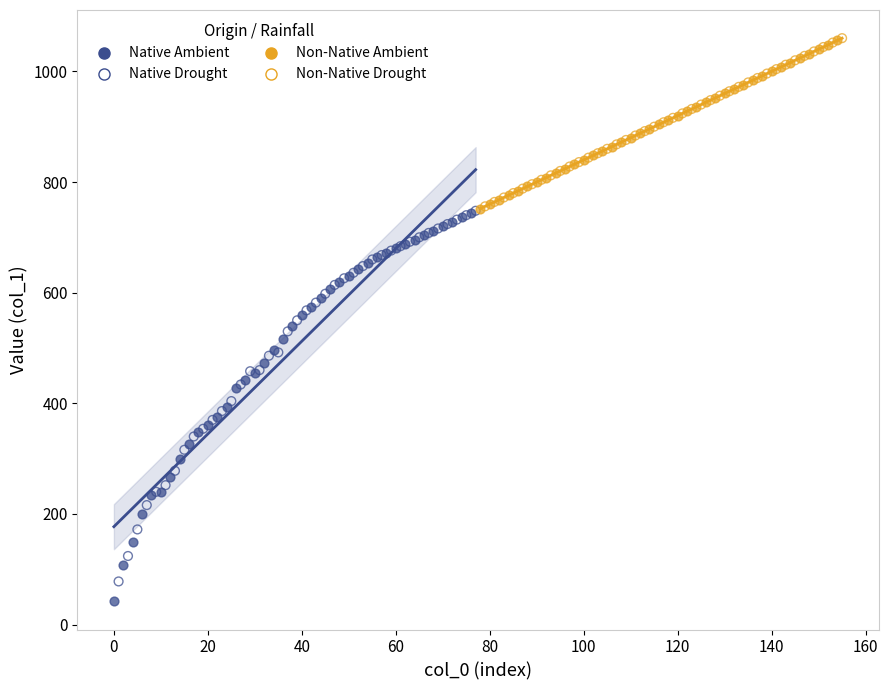

Which series has the widest spread of Y values?

Native Ambient